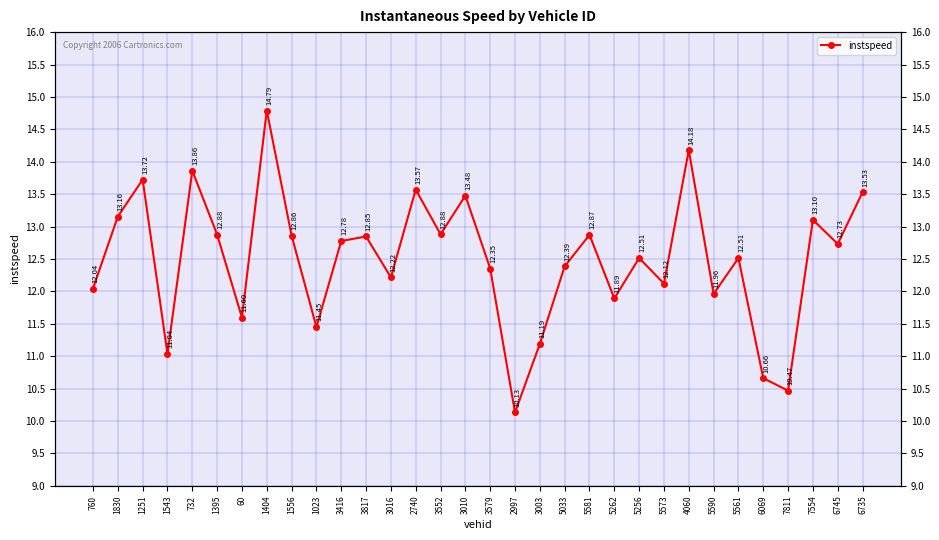

Reading left to right, list all the values displayed in this chart.

12.0	13.2	13.7	11.0	13.9	12.9	11.6	14.8	12.9	11.5	12.8	12.8	12.2	13.6	12.9	13.5	12.4	10.1	11.2	12.4	12.9	11.9	12.5	12.1	14.2	12.0	12.5	10.7	10.5	13.1	12.7	13.5